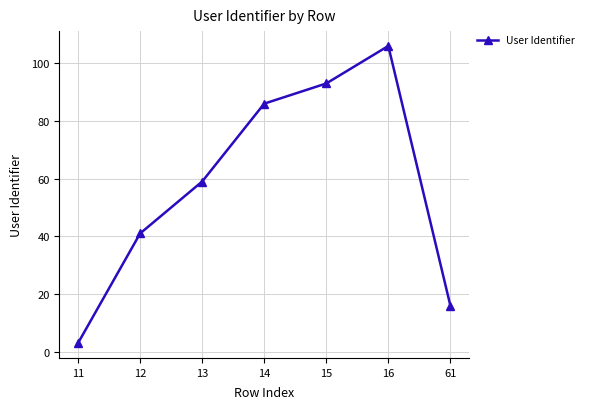

How many lines are shown in the chart?

1